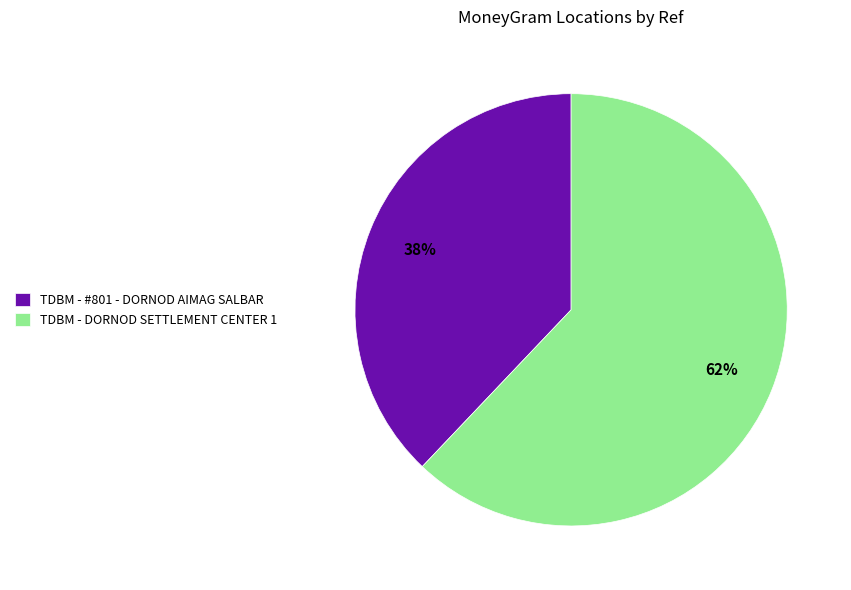

Which category has the biggest portion of the pie?

TDBM - DORNOD SETTLEMENT CENTER 1